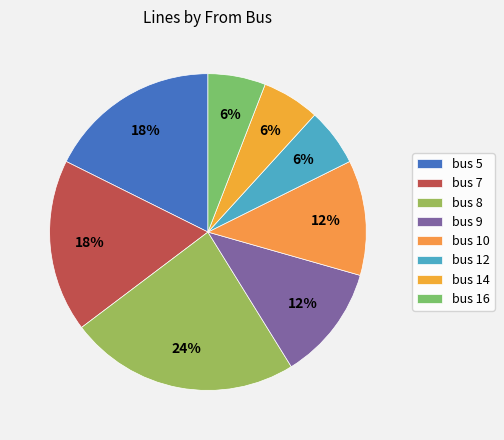

Is bus 8 the majority of the pie?

No